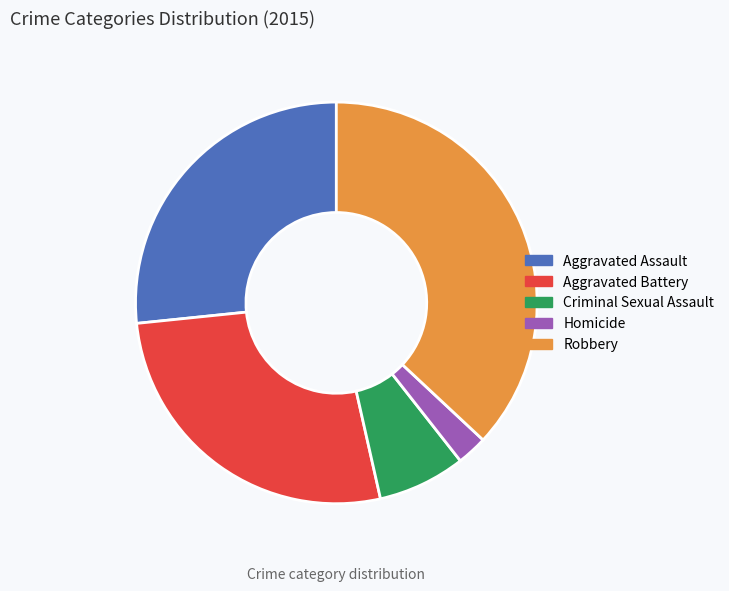

Combined, do Criminal Sexual Assault and Homicide account for over 50%?

No